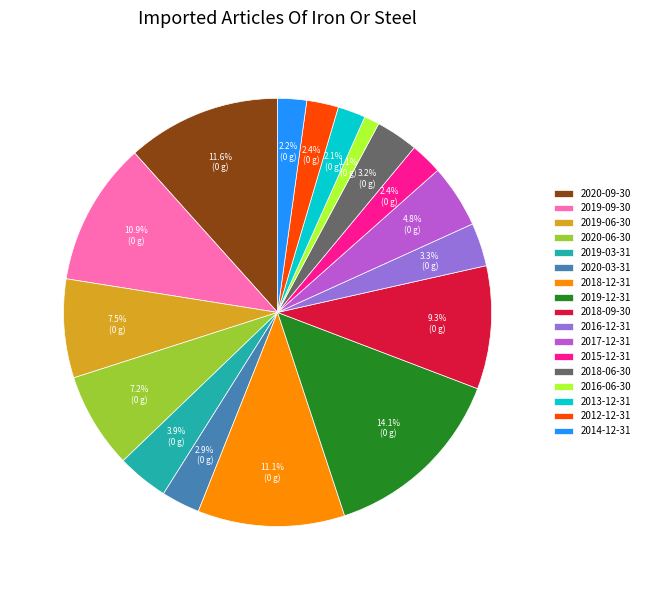

How many segments does this pie chart have?

17